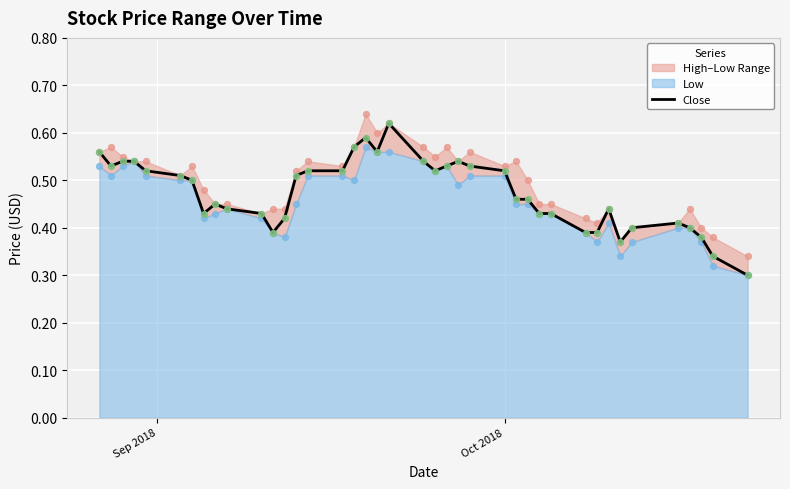

Which series has the largest Y range (max minus min)?

Close